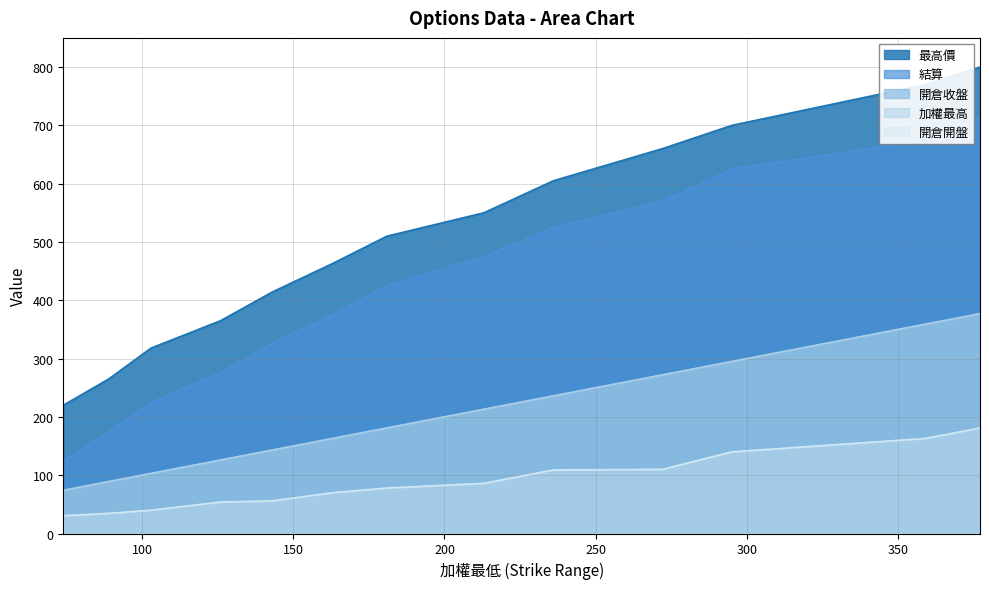

True or false: 最高價 and 加權最高 cross at least once.

False